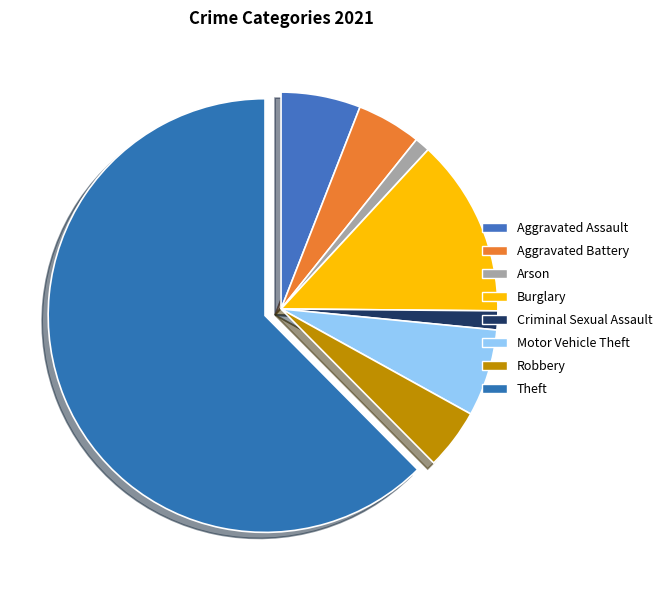

How many segments does this pie chart have?

8